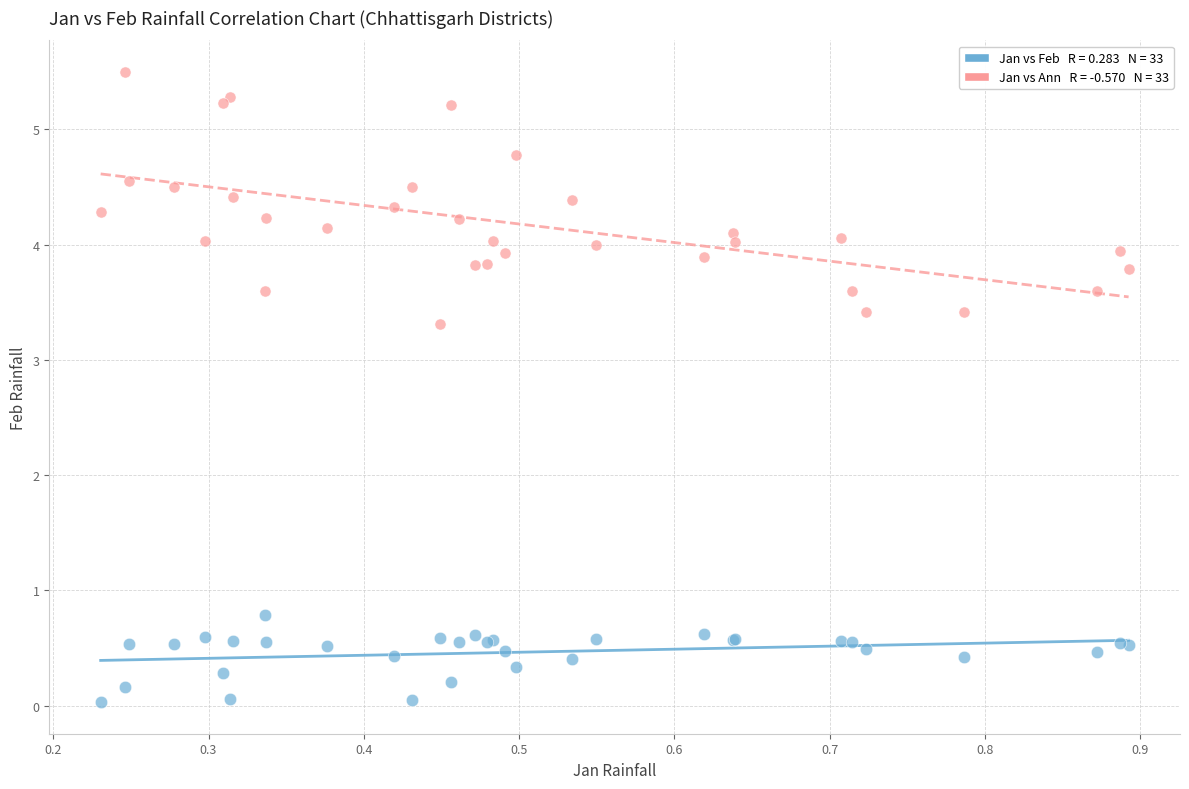

Across all series, what Y value is closest to 2?

0.8